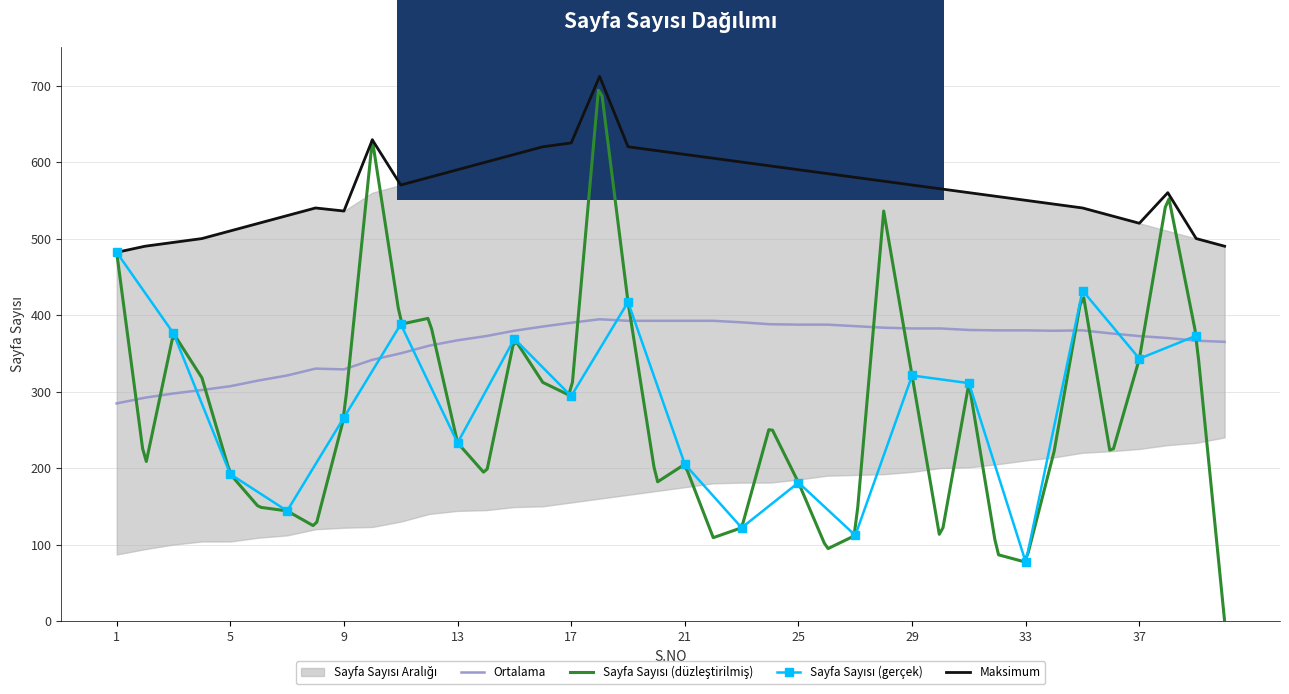

True or false: Range High and Range Low intersect in this chart.

False